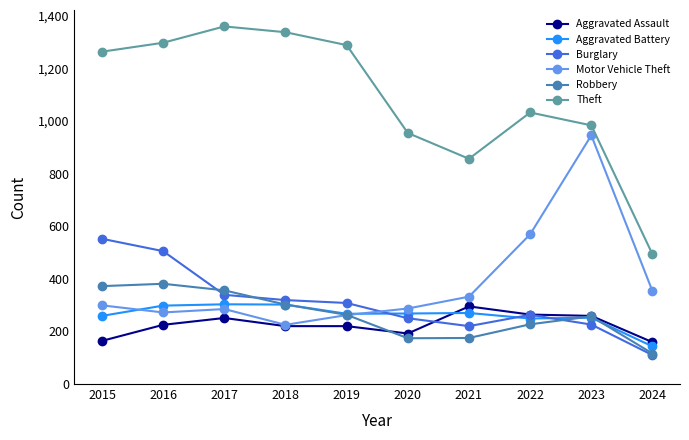

Is the value of Aggravated Assault at 2019 greater than the value of Motor Vehicle Theft at 2020?

No